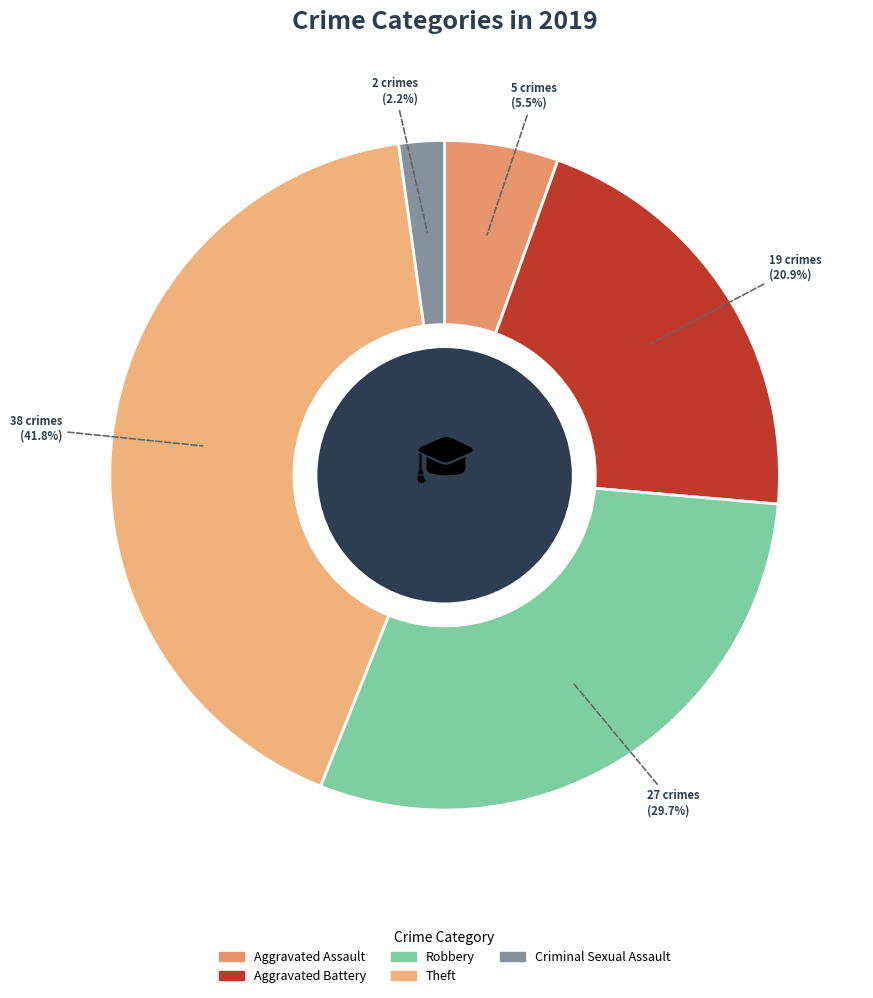

To the nearest percent, what is the difference between the Robbery and Aggravated Battery slice percentages?

9%